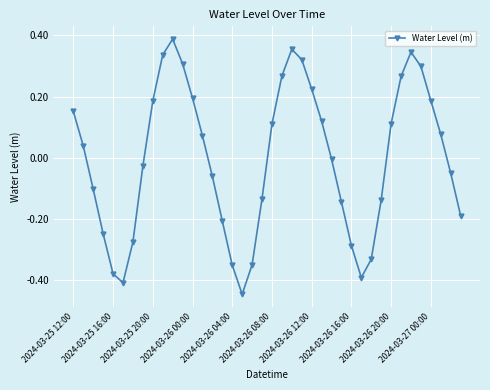

How many lines are shown in the chart?

1